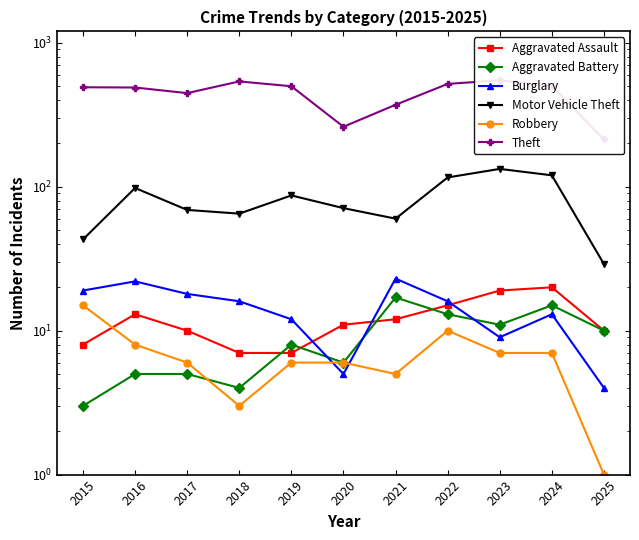

What is the maximum value shown in the chart?

549